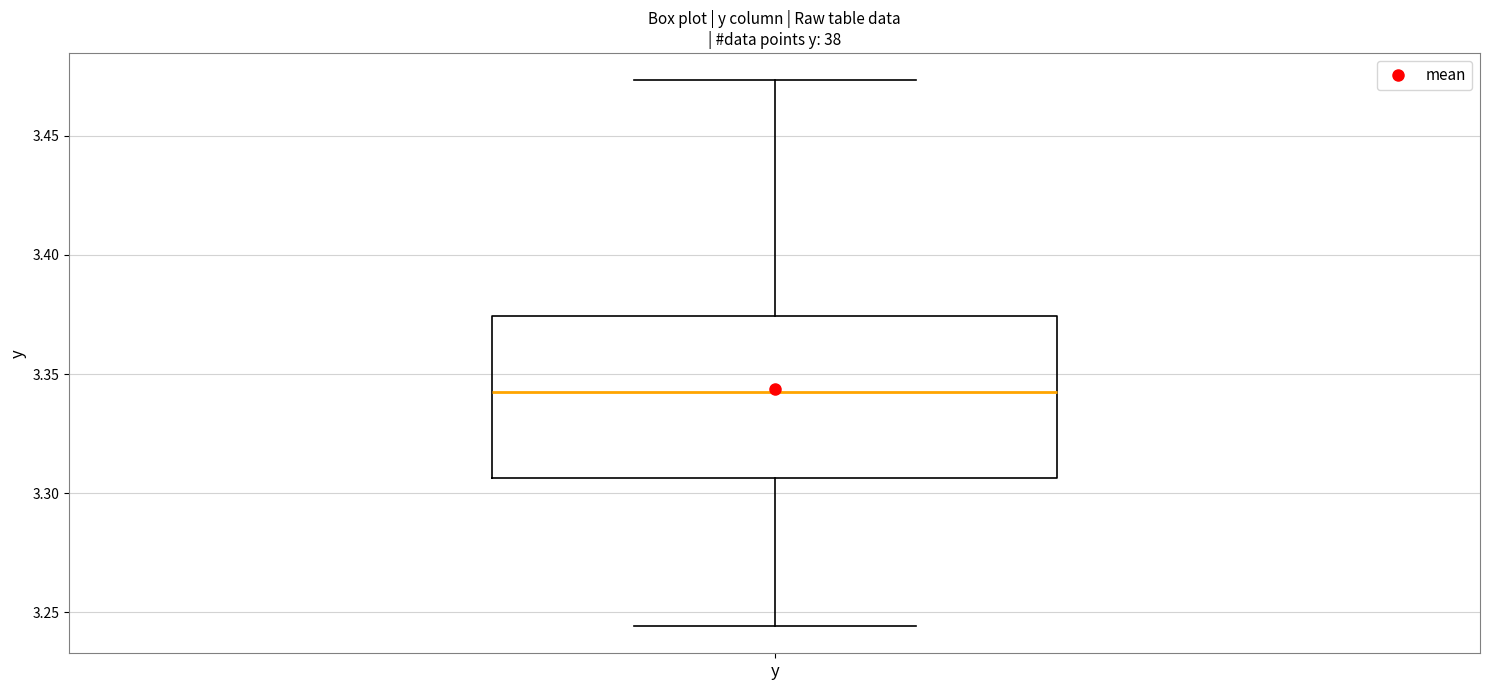

Transcribe this box plot: give where the median line is, the range the box spans, and where the two whiskers end, as read against the y-axis. The values are not printed on the chart, so give them approximately, as read against the axis.

median 3.345, box 3.305 to 3.375, whiskers 3.245 to 3.475